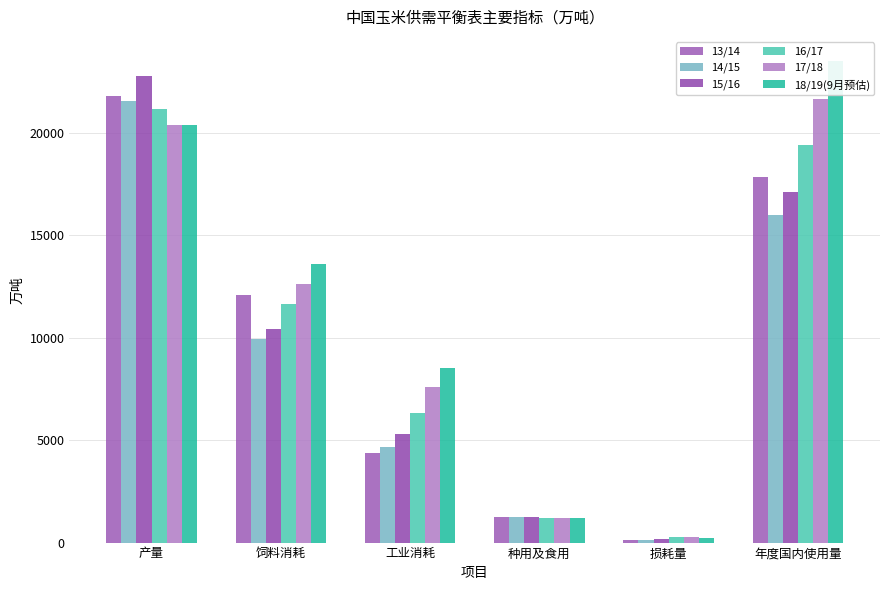

What is the value of the 18/19(9月预估) bar at the 4th from the left?

1200